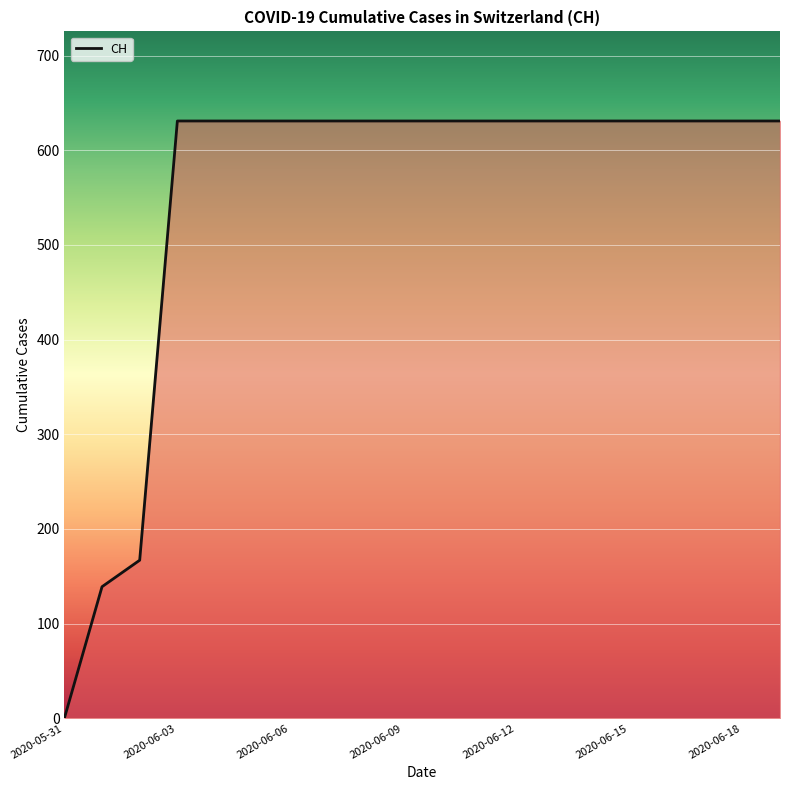

What is the maximum value shown in the chart?

631